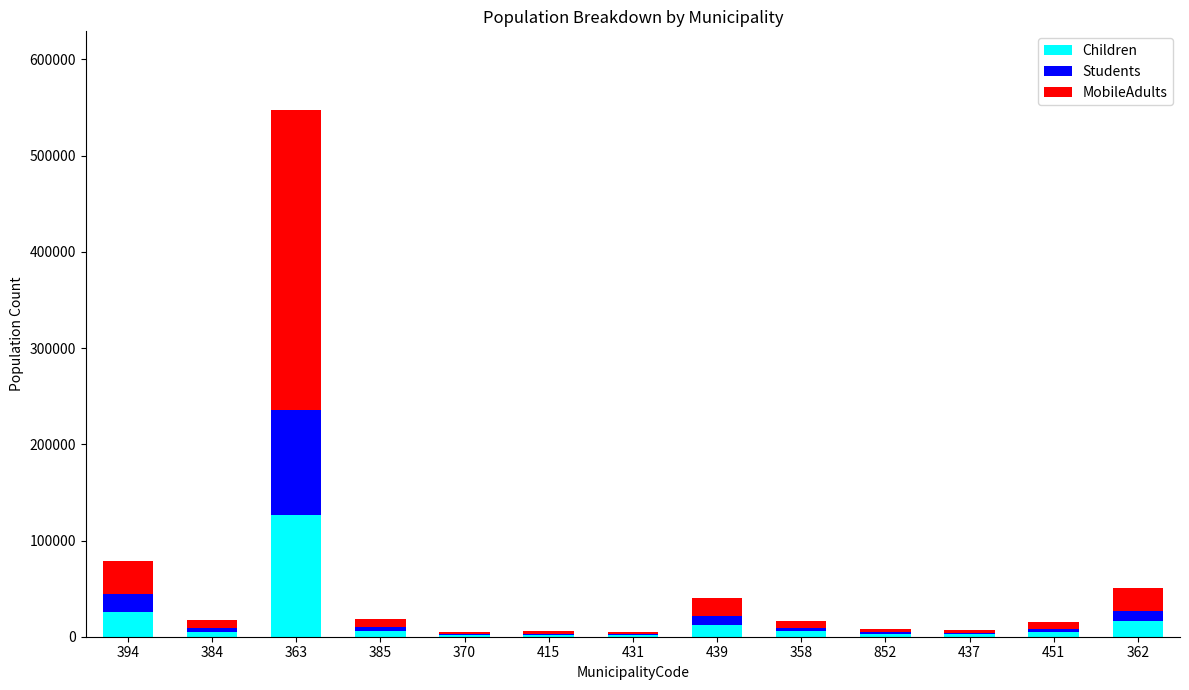

How many categories are shown in the chart?

13